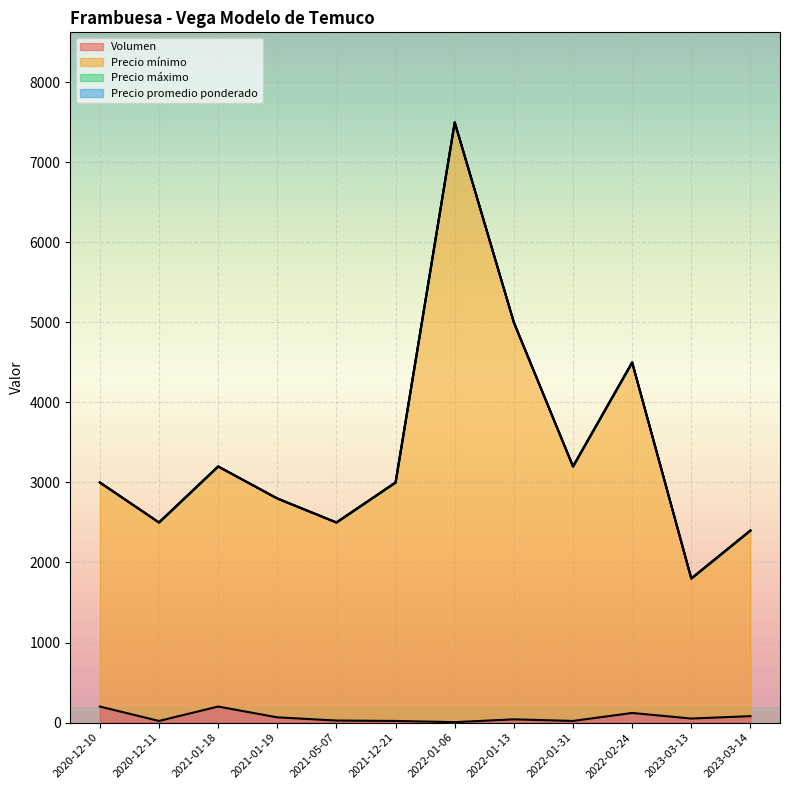

True or false: Precio promedio ponderado and Precio máximo intersect in this chart.

False